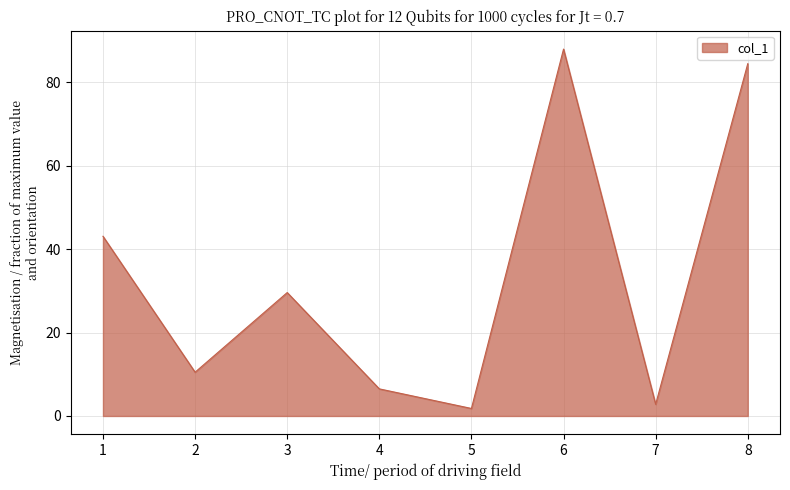

How many interior local valleys (lower than both neighbors) does the data have?

3